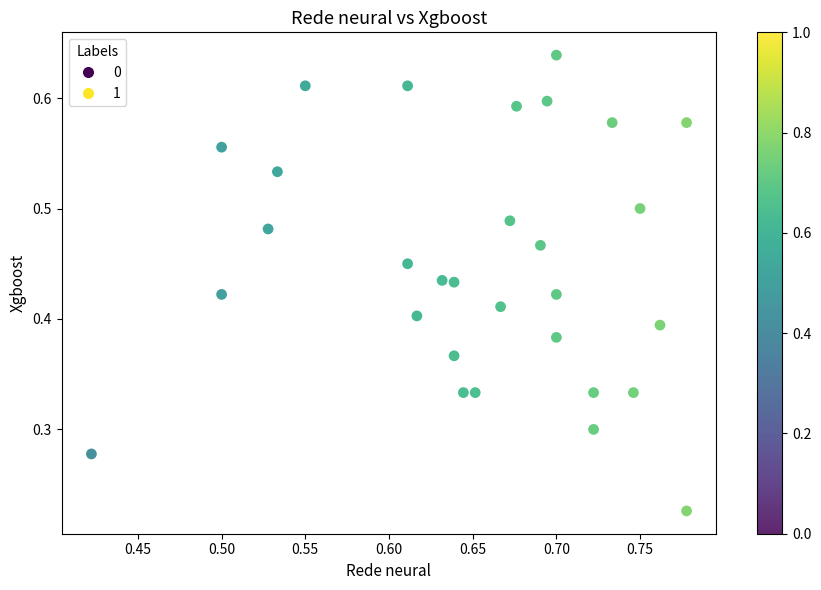

Which series has the widest spread of Y values?

1